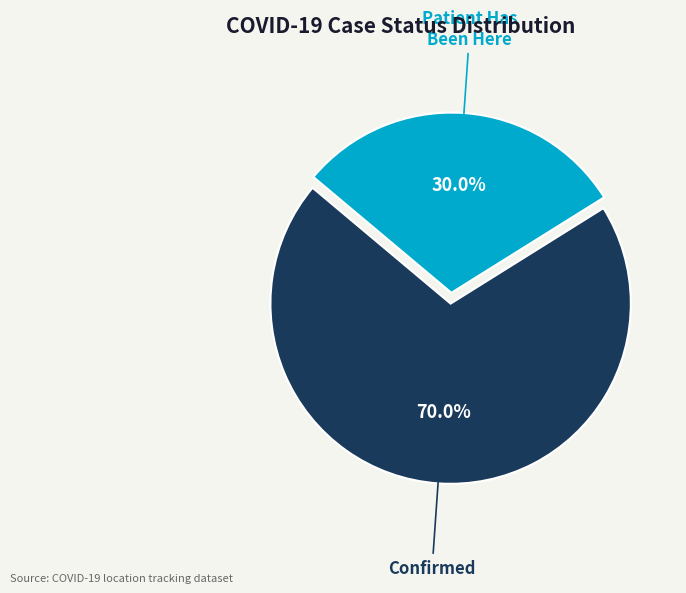

Approximately how many times larger is the value at Patient Has Been Here compared to Confirmed?

0.4